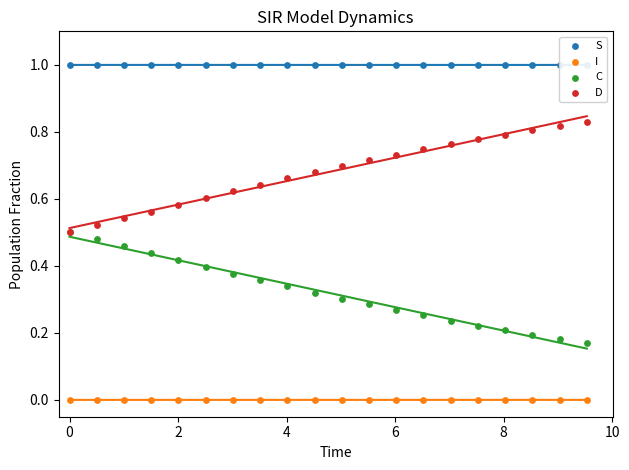

Which series reaches the maximum Y coordinate?

S